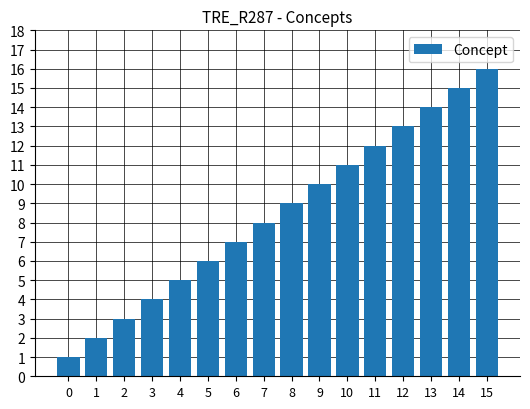

List the labels in order of value, smallest first.

0, 1, 2, 3, 4, 5, 6, 7, 8, 9, 10, 11, 12, 13, 14, 15